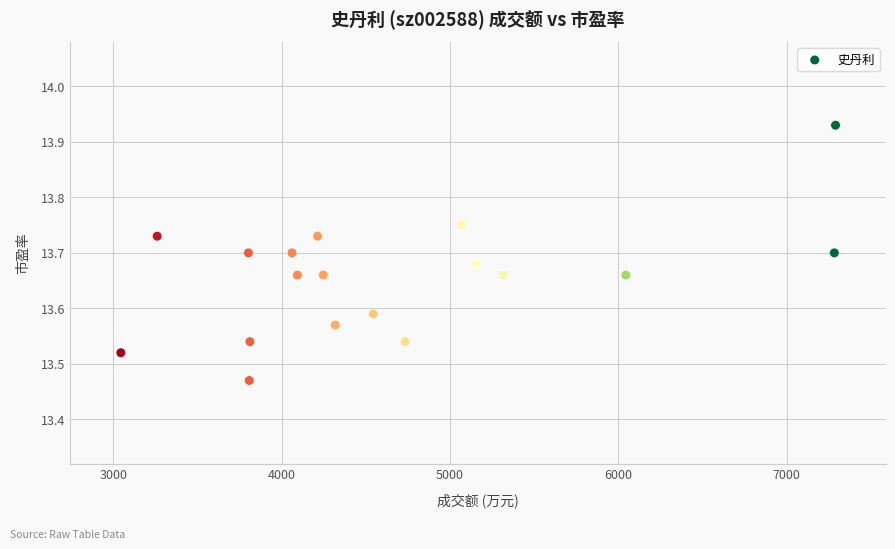

What is the range of Y values (max minus min)?

0.5